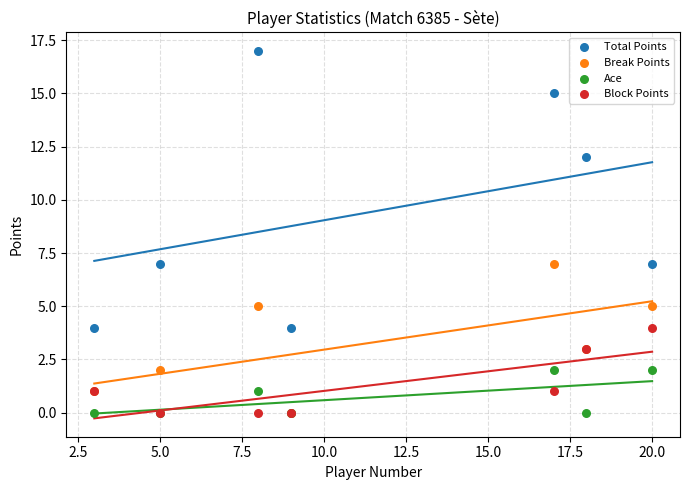

What are all the series names shown in the legend?

Total Points, Break Points, Ace, Block Points